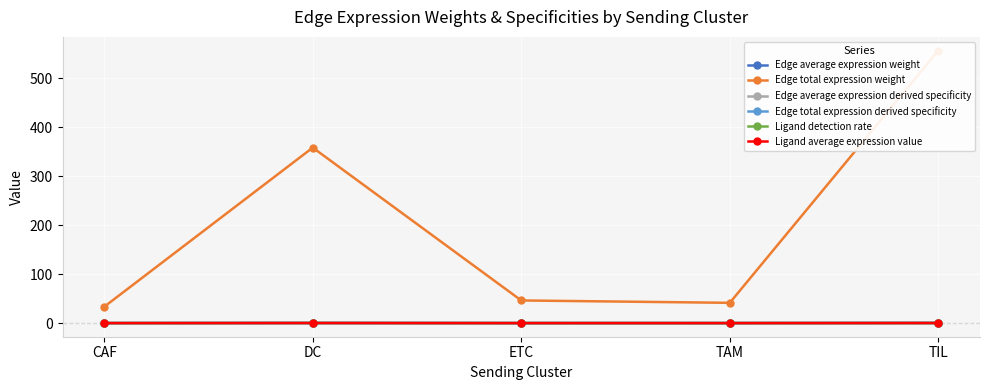

What are all the series names shown in the legend?

Edge average expression weight, Edge total expression weight, Edge average expression derived specificity, Edge total expression derived specificity, Ligand detection rate, Ligand average expression value